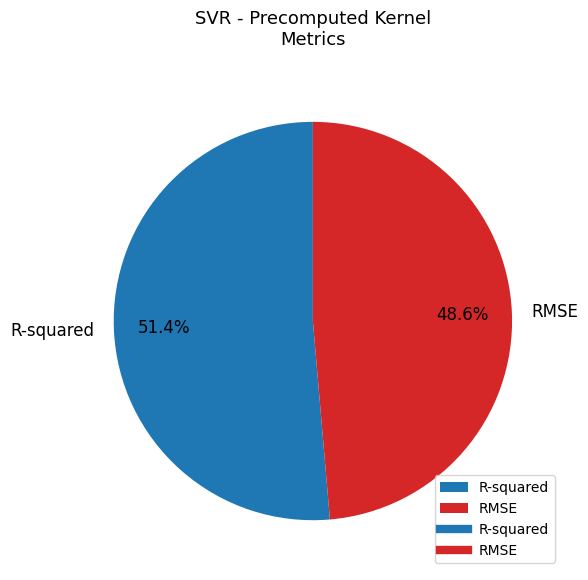

Is the sum of RMSE and R-squared greater than half?

Yes